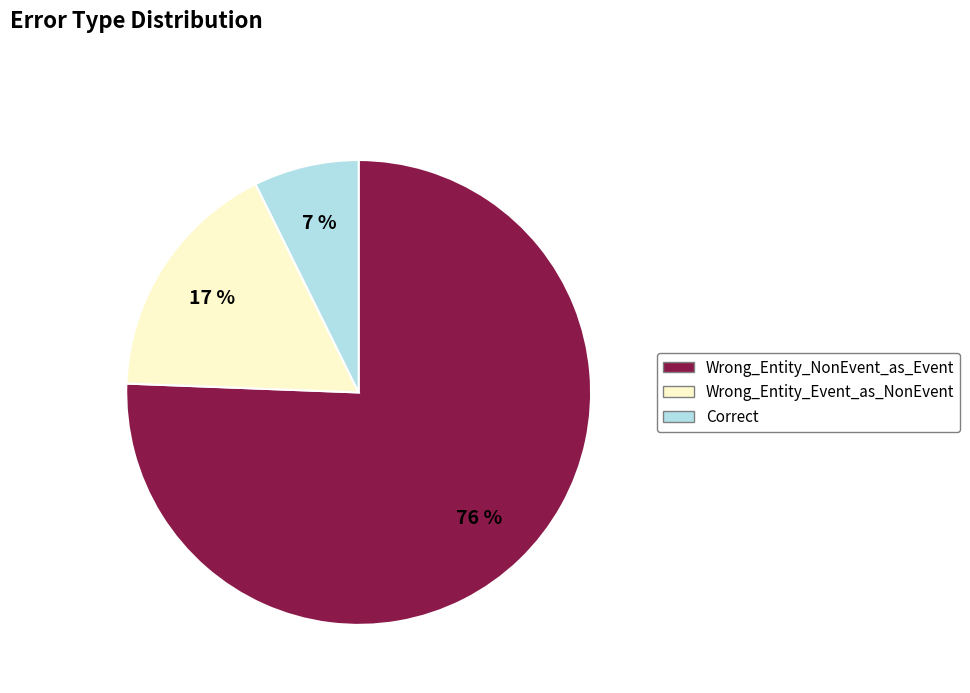

Is the sum of Wrong_Entity_Event_as_NonEvent and Wrong_Entity_NonEvent_as_Event greater than half?

Yes